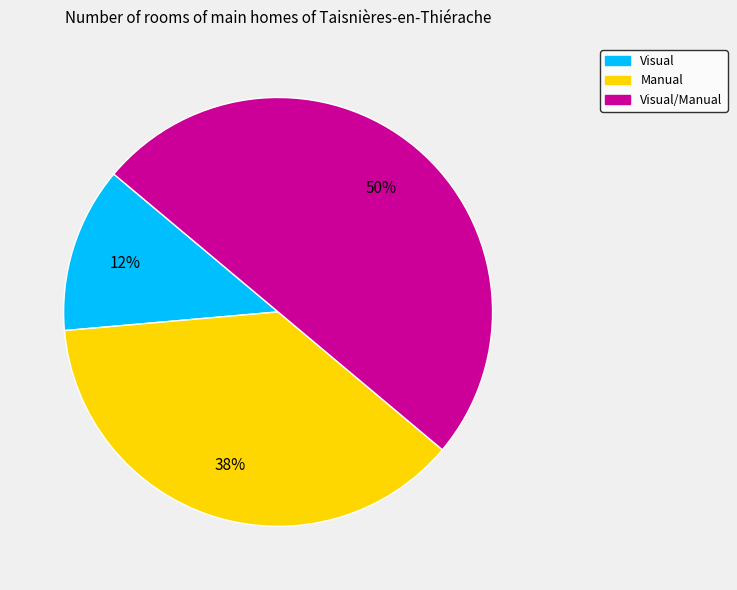

To the nearest percent, what is the average slice percentage?

33%